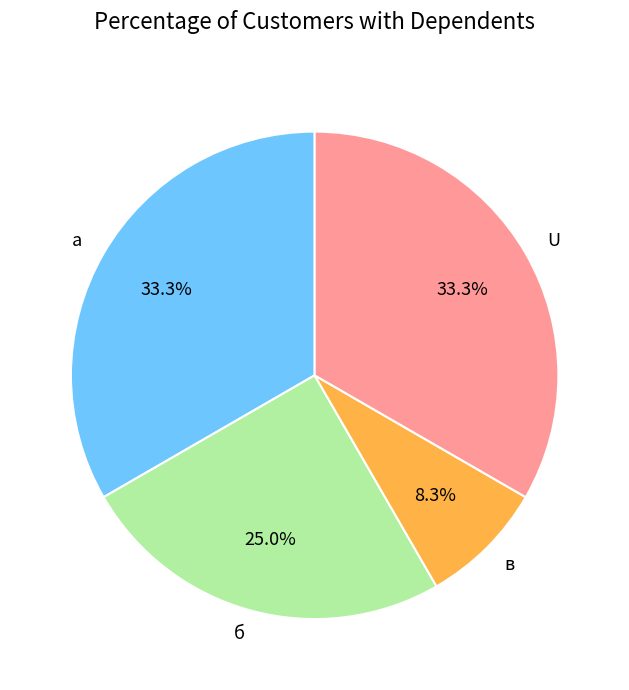

True or false: а accounts for 33% of the total.

True